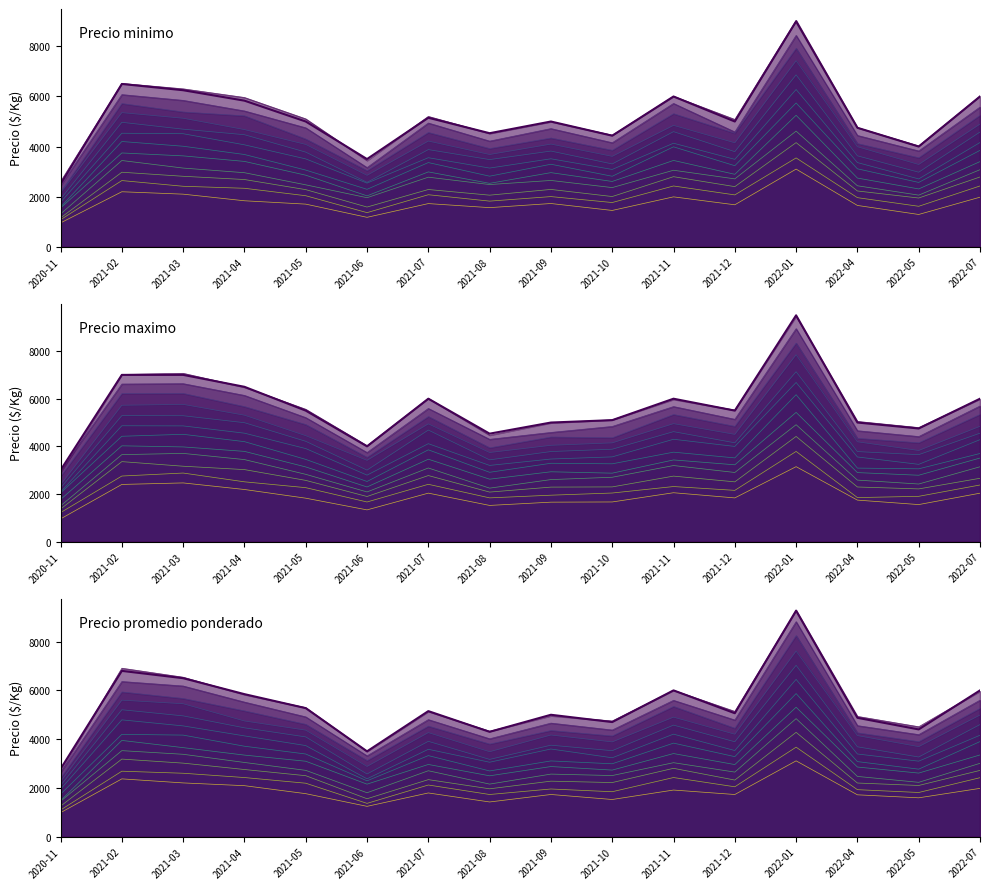

How many values in the Precio maximo series are below 5500?

7